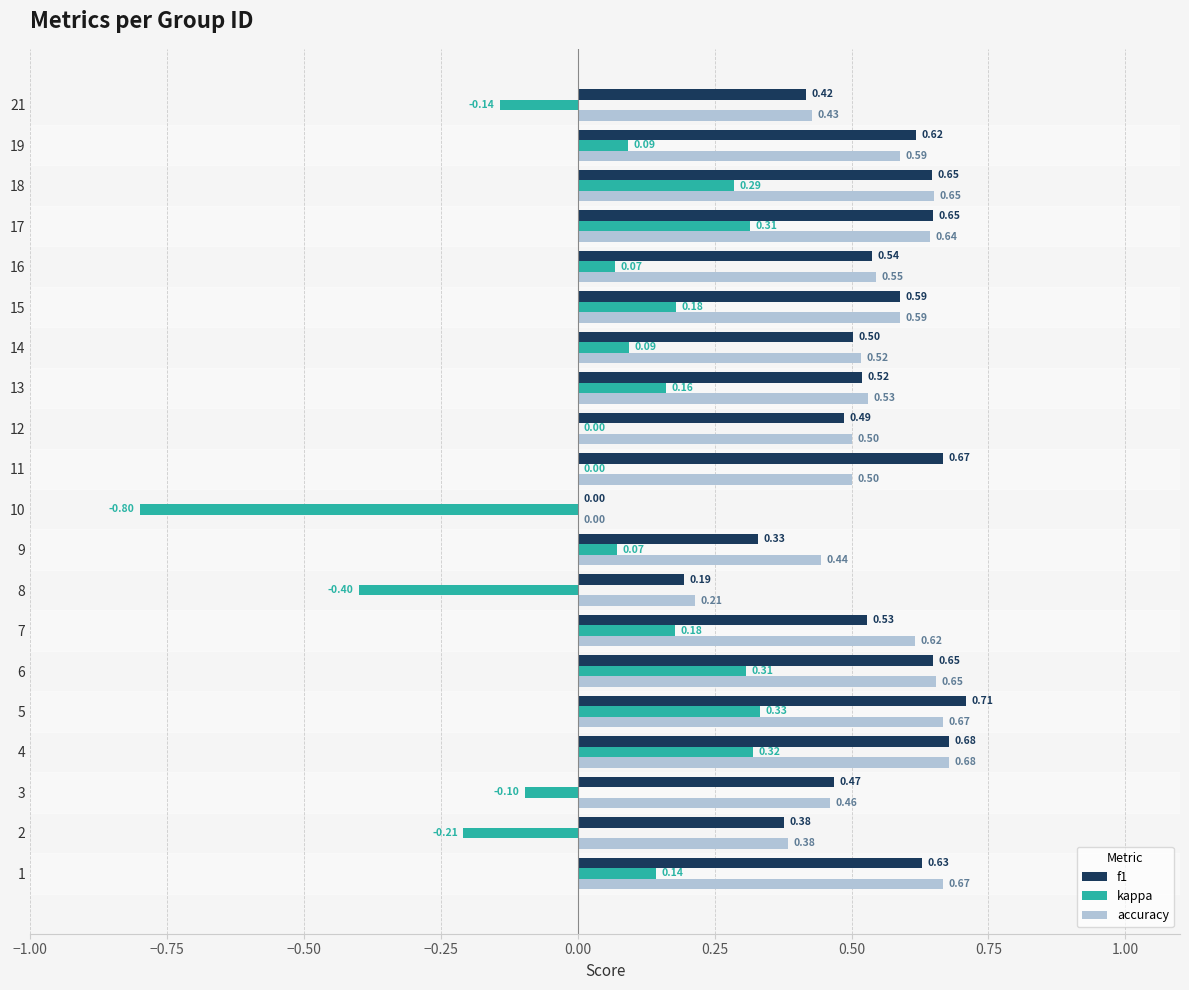

What is the spread (max minus min) of values at 12?

0.5